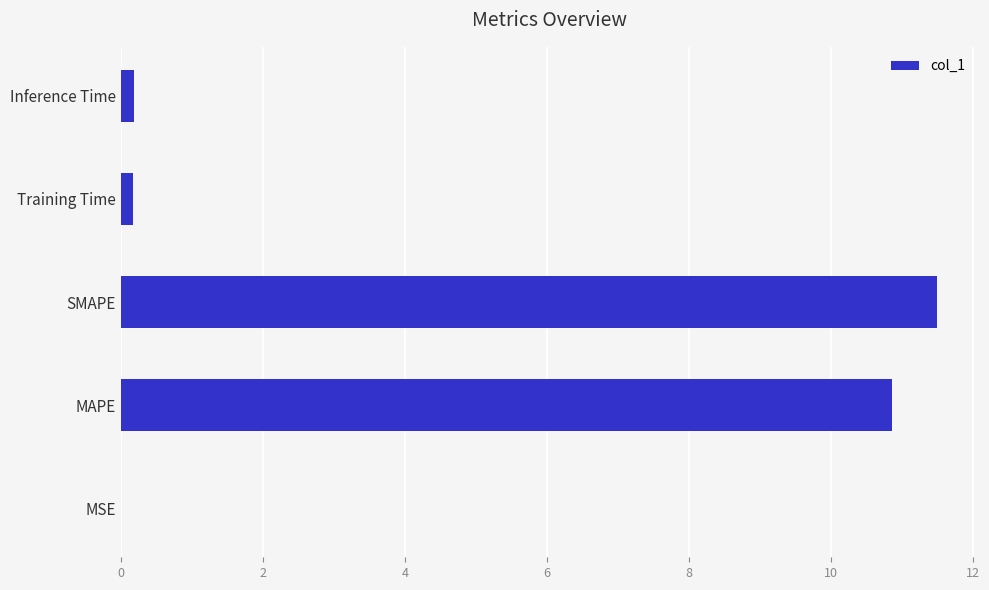

Between Training Time and SMAPE, which is larger?

SMAPE